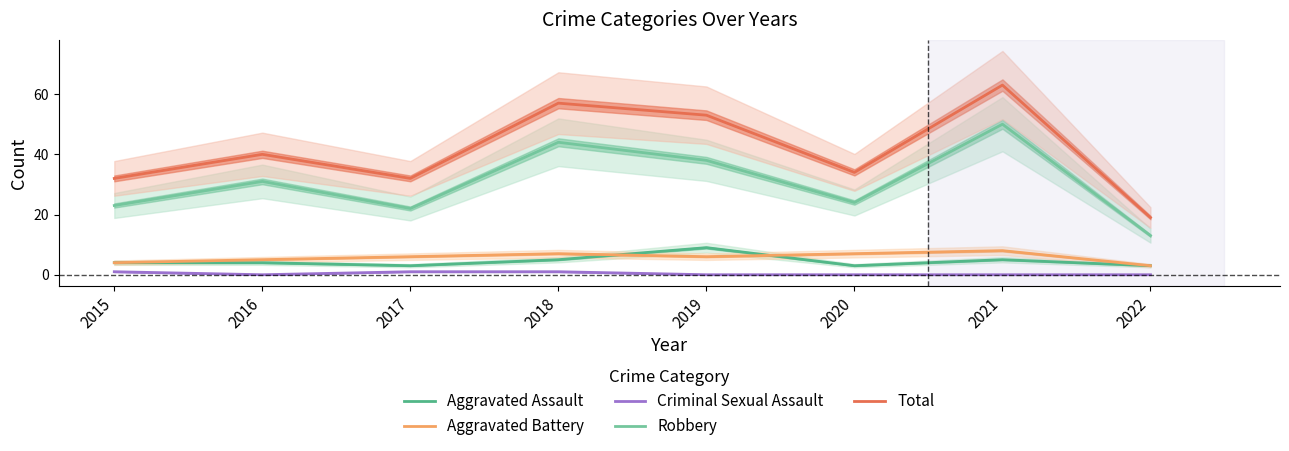

What is the value of the Aggravated Battery point at the 4th from the left?

7